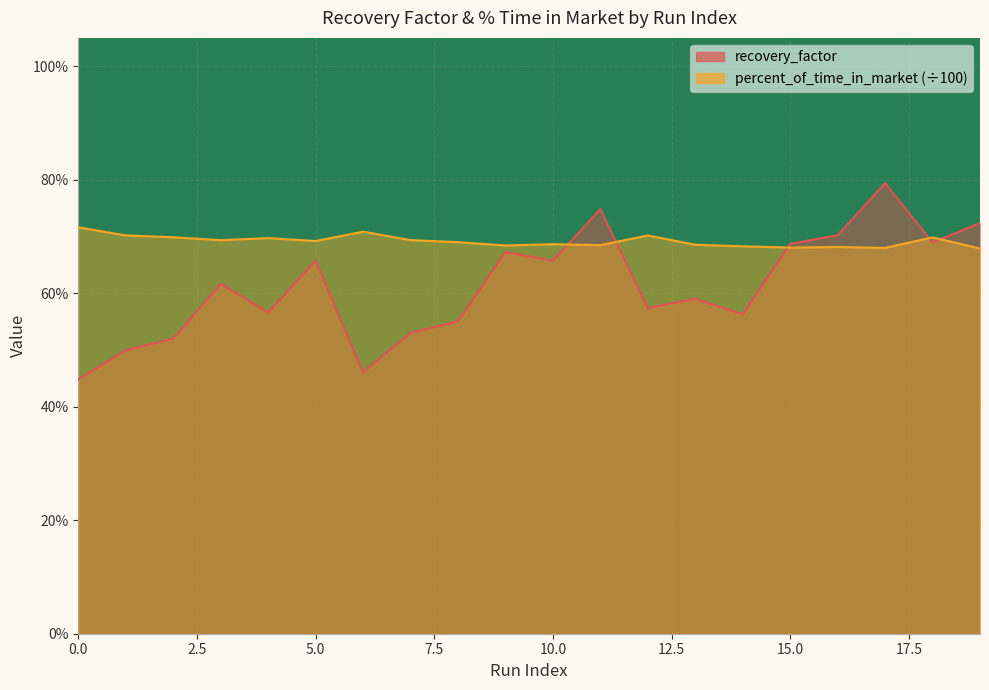

The recovery_factor series shows 0.2 at 16. True or false?

False